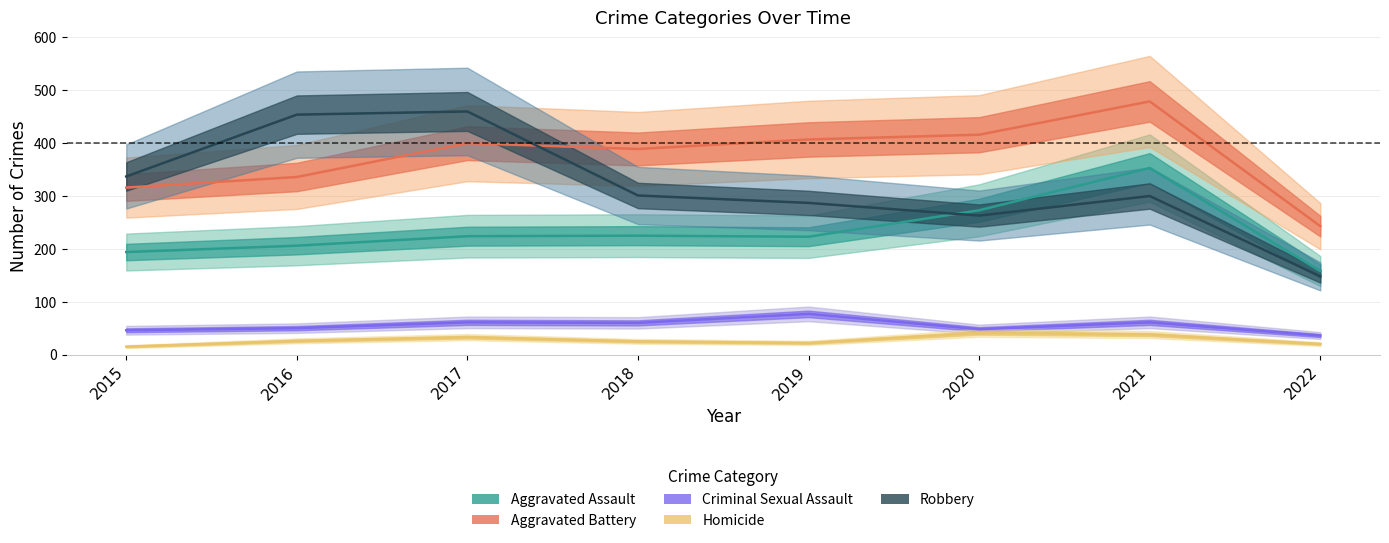

Between 2020 and 2019, which is larger?

2020